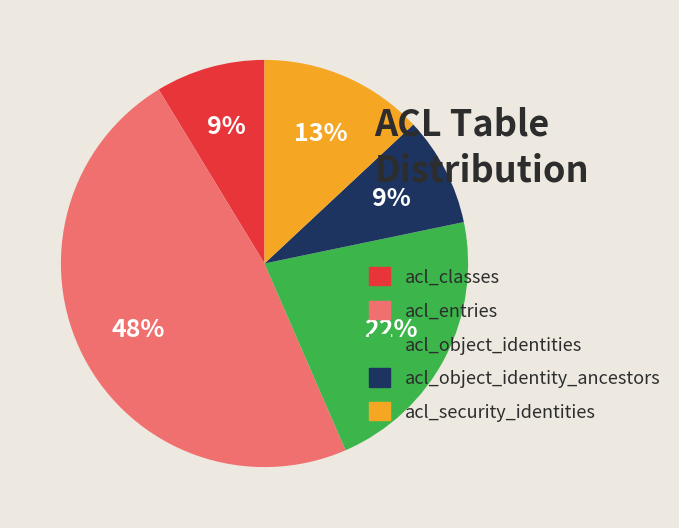

To the nearest percent, what is the difference between the largest and smallest slice percentages?

39%